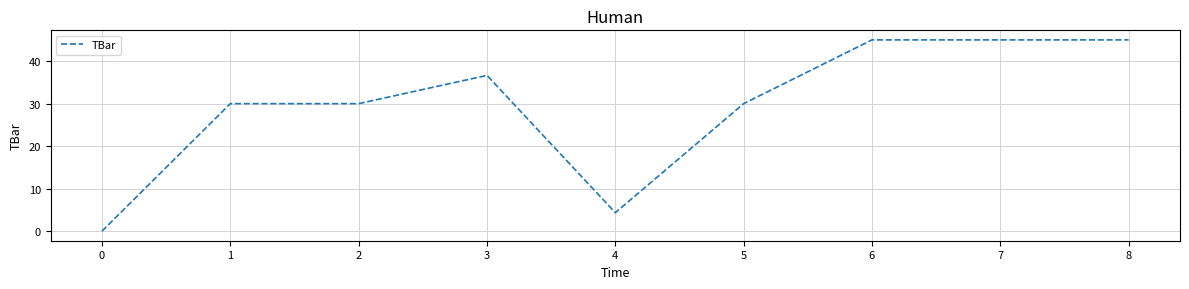

The chart shows a value of 30.0 at 1. True or false?

True